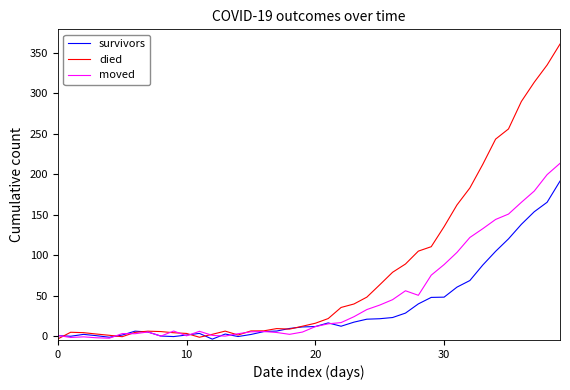

What is the maximum value shown in the chart?

361.0